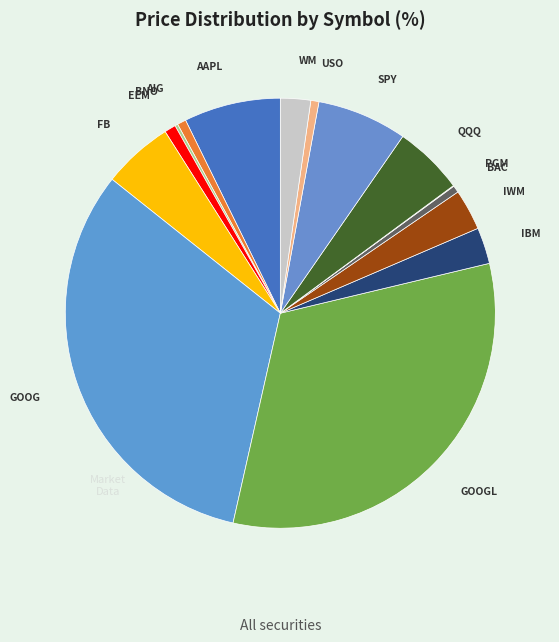

The GOOG slice represents 32% of the pie. True or false?

True